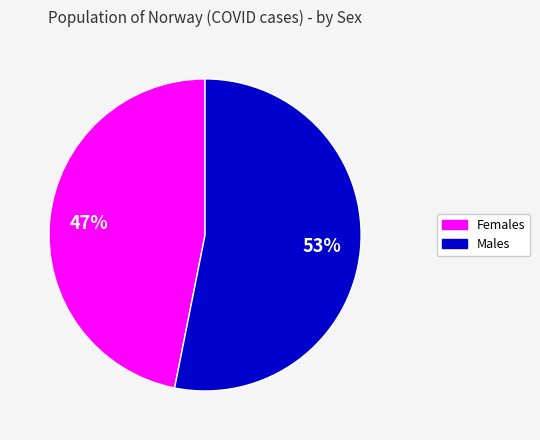

To the nearest percent, what is the average slice percentage?

50%